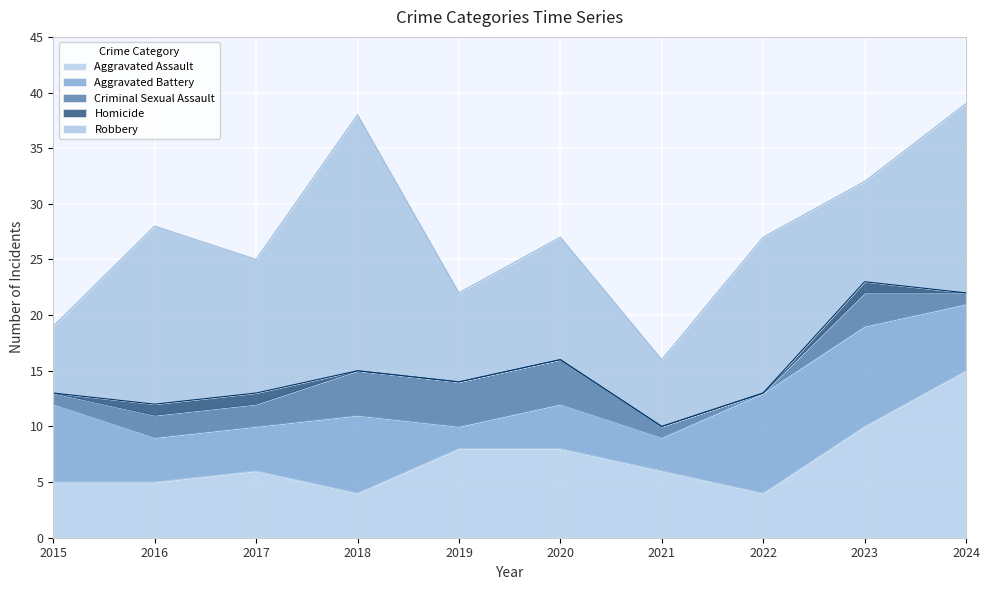

What is the value of the Aggravated Battery point at the 2nd from the left?

4